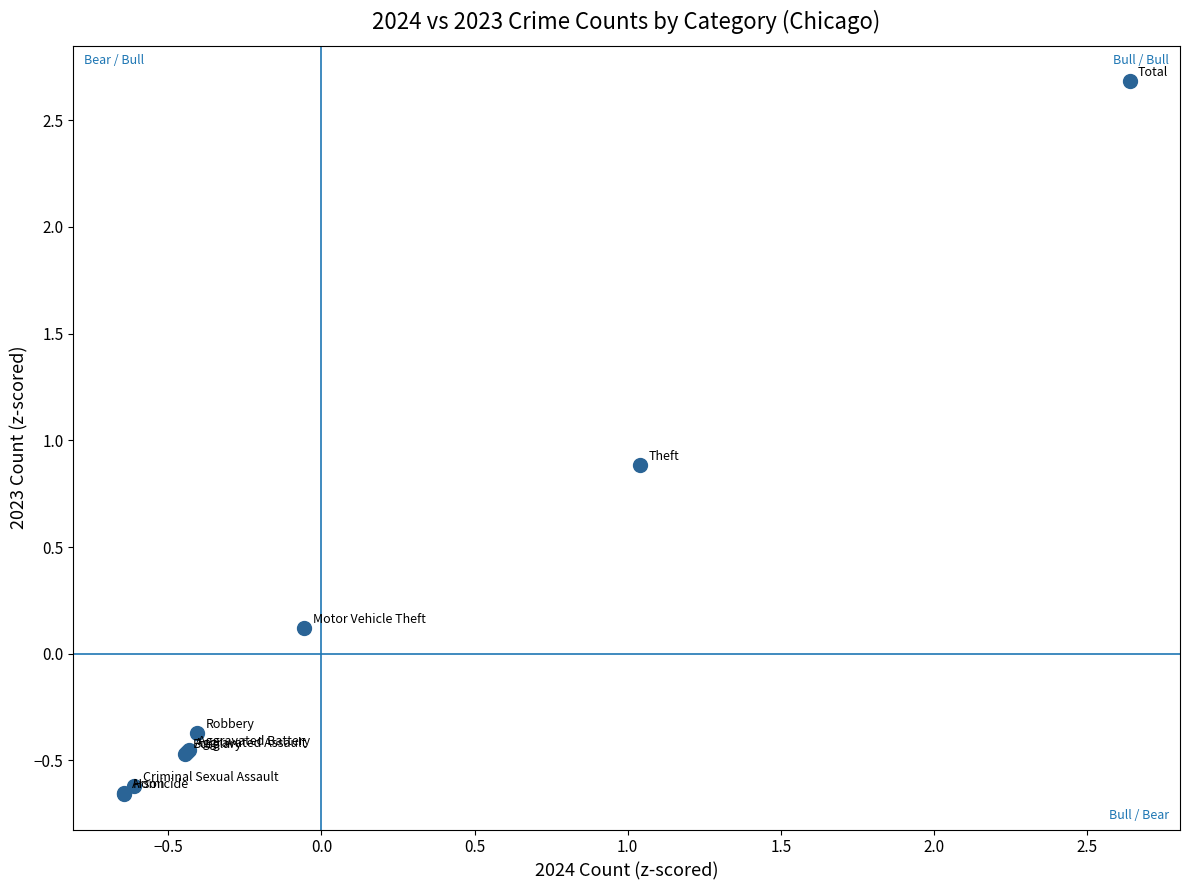

What Y value in the scatter plot is closest to 1?

0.9